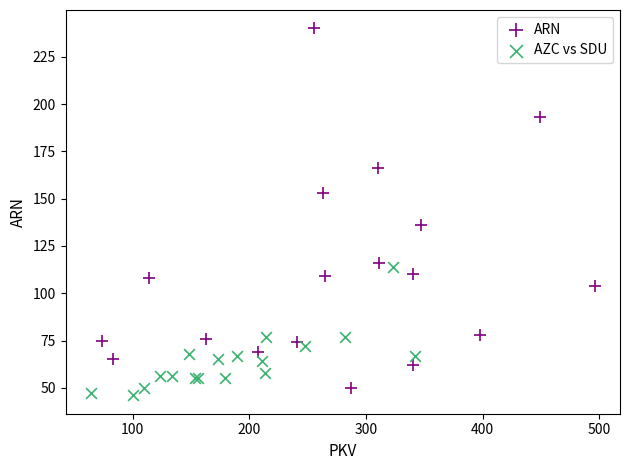

Which series has the largest Y range (max minus min)?

ARN